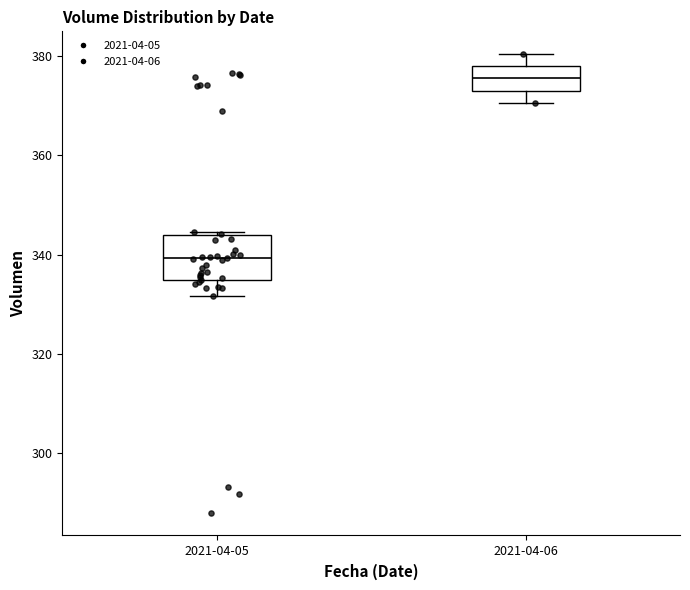

Which box is the tallest, from its lower edge to its upper edge?

2021-04-05